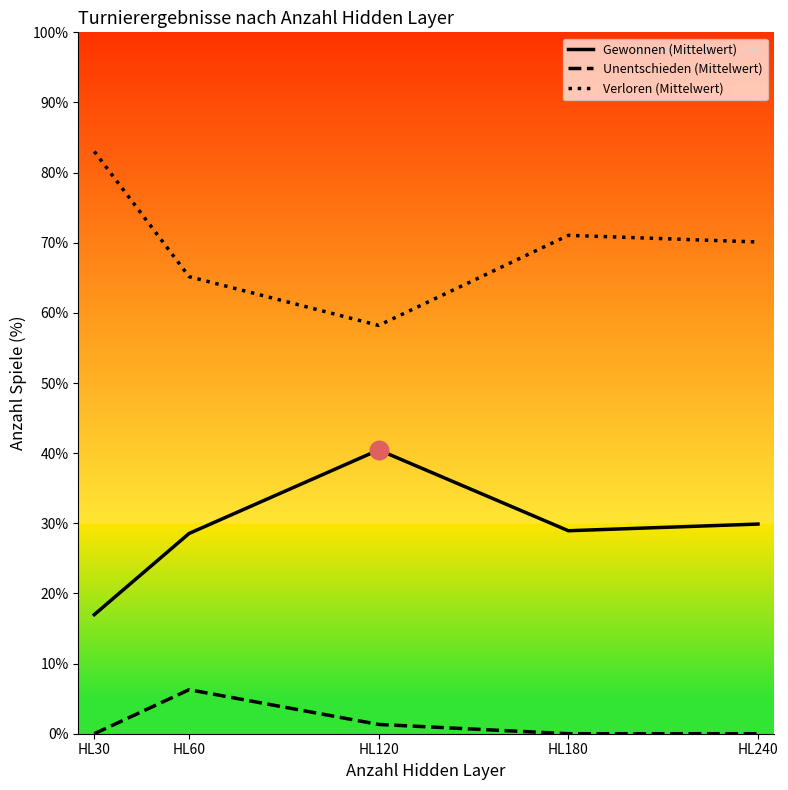

Which series contains the highest Y value?

Verloren (Mittelwert)